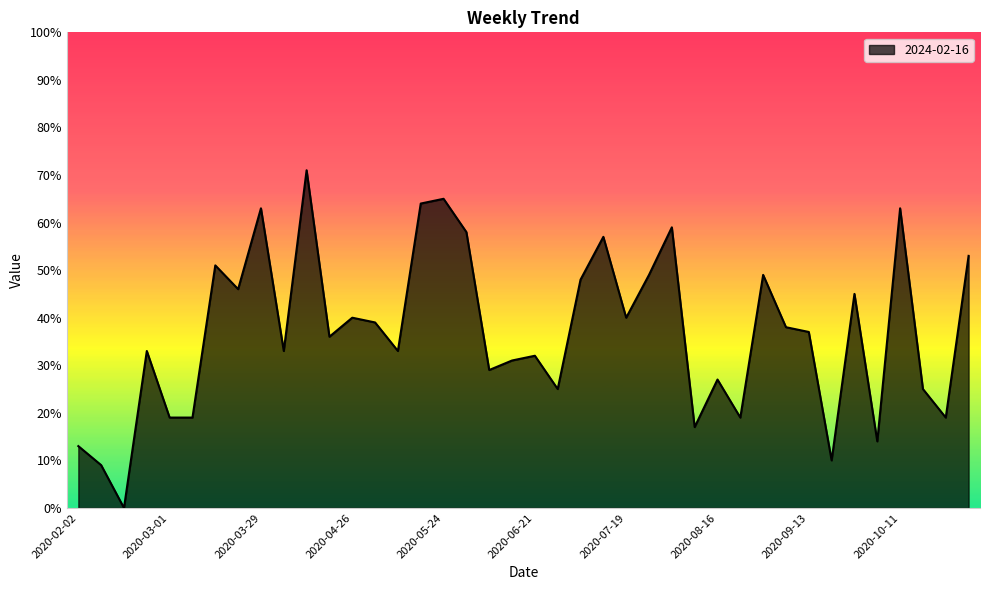

What is the difference between the maximum and minimum values?

71